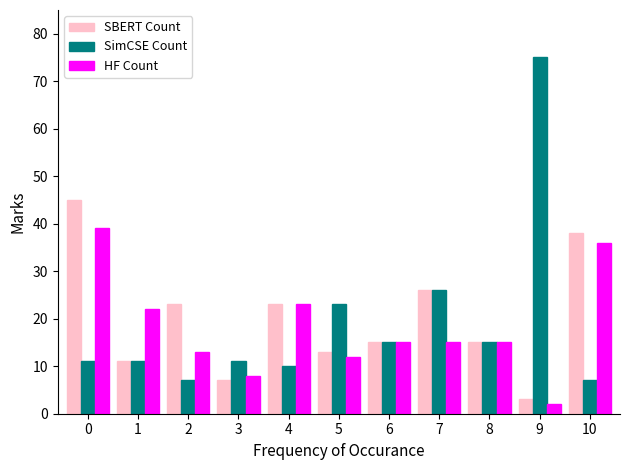

What is the total value across all series at 0?

95